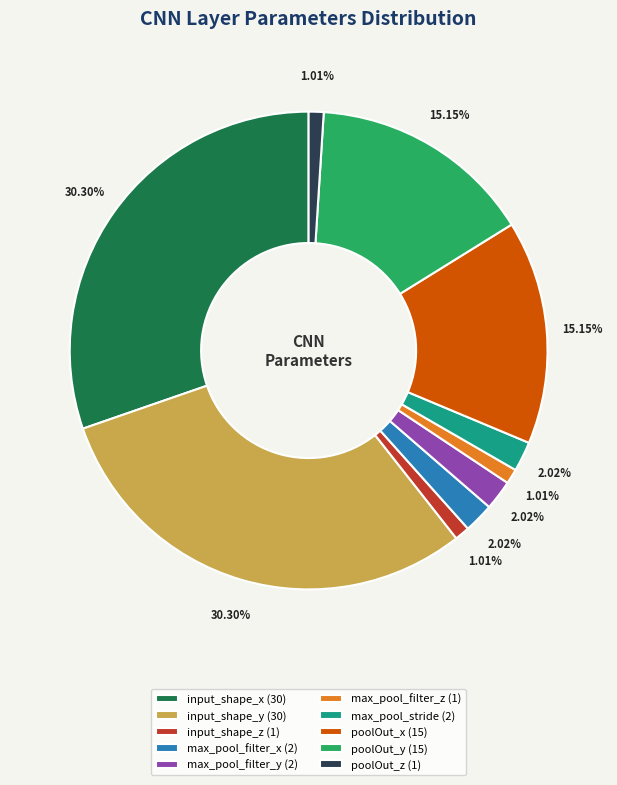

What percentage is NOT represented by max_pool_filter_x?

98.0%